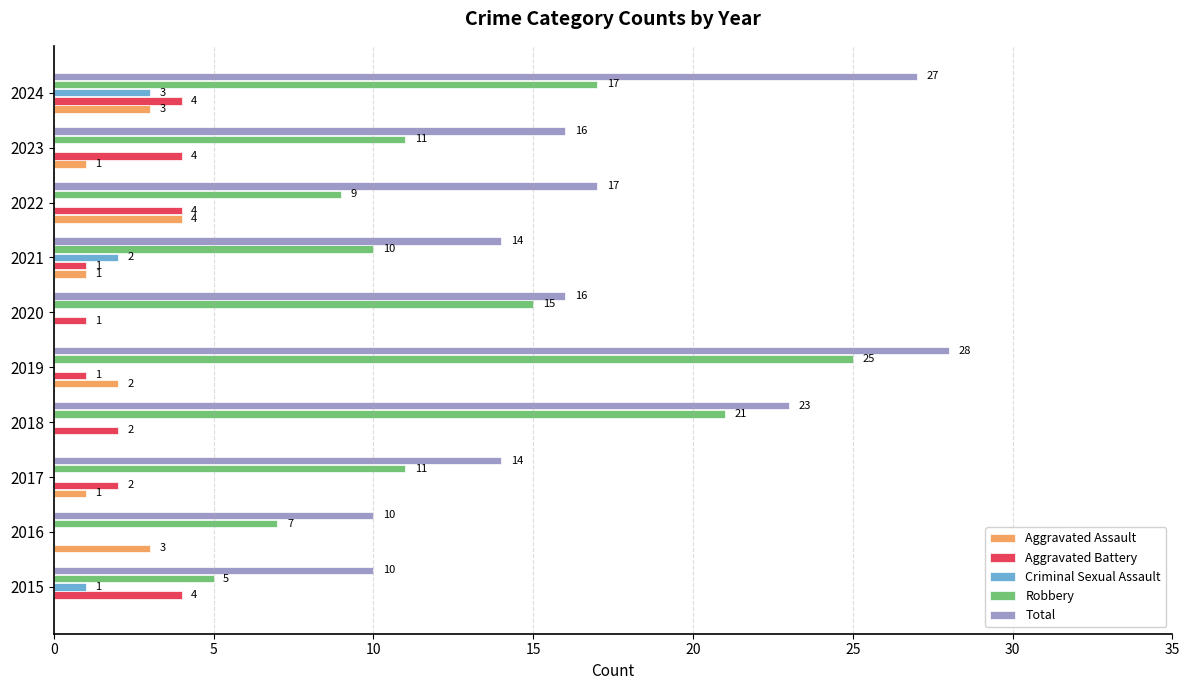

Where is Robbery nearest to the value 15?

2020